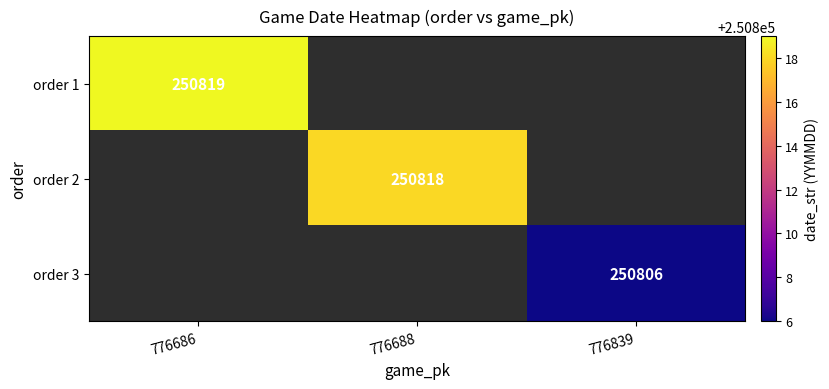

Is the value of order 3 at 776839 greater than the value of order 1 at 776686?

No